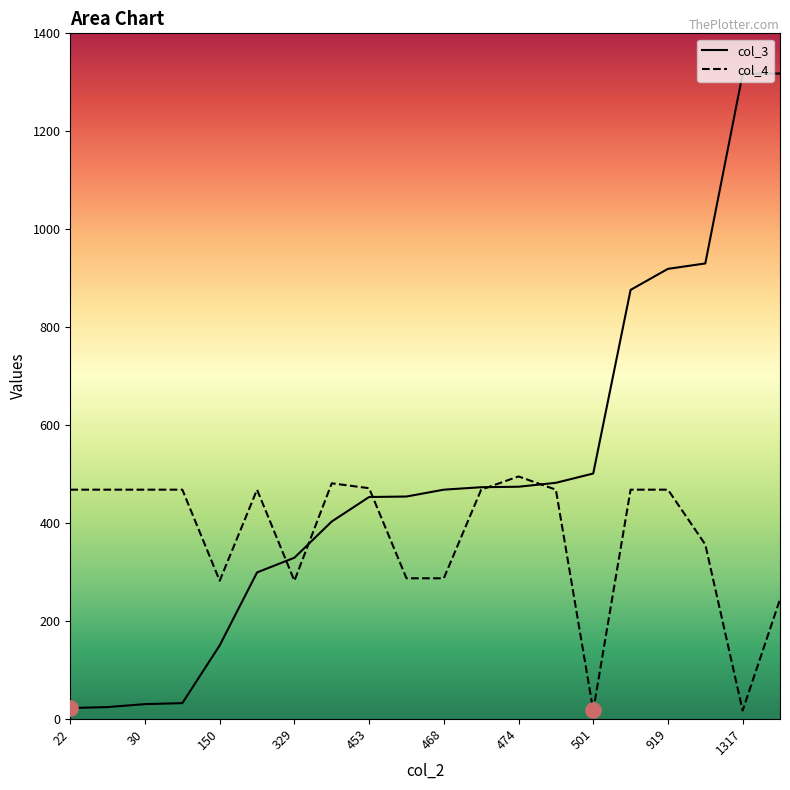

Which series has the largest total across all categories?

col_3